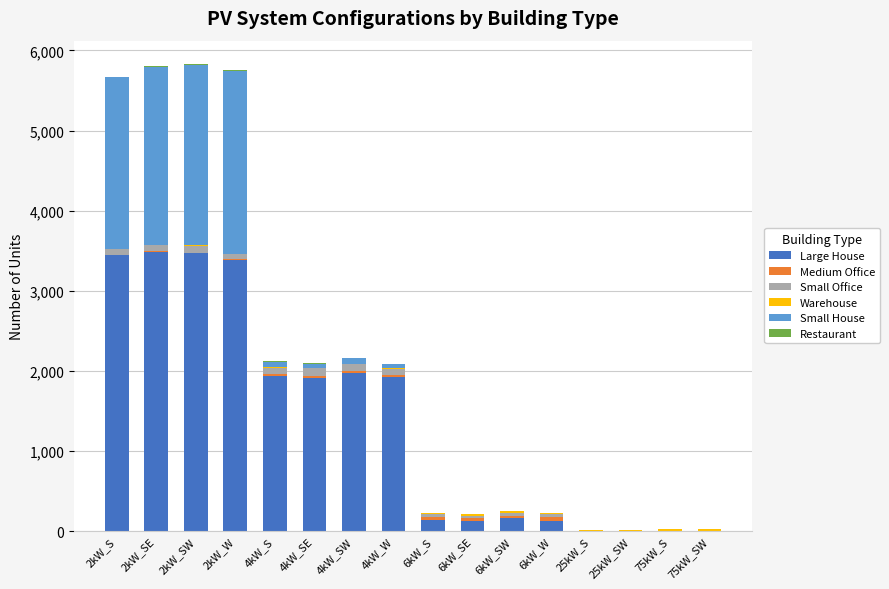

The value of Large House at 75kW_S is -1077. True or false?

False